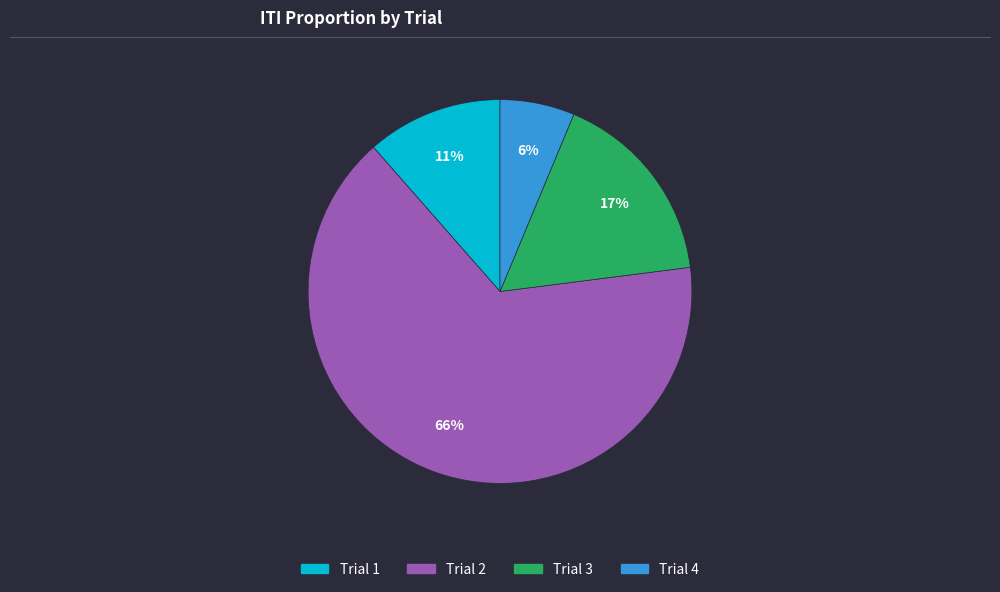

How many segments does this pie chart have?

4